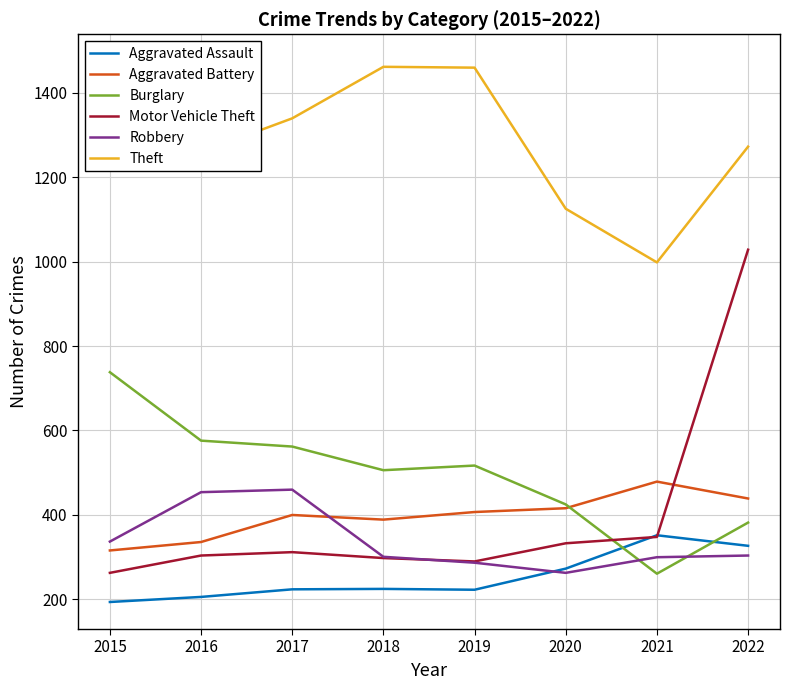

True or false: Aggravated Battery has more than 1 points higher than both neighbors.

True